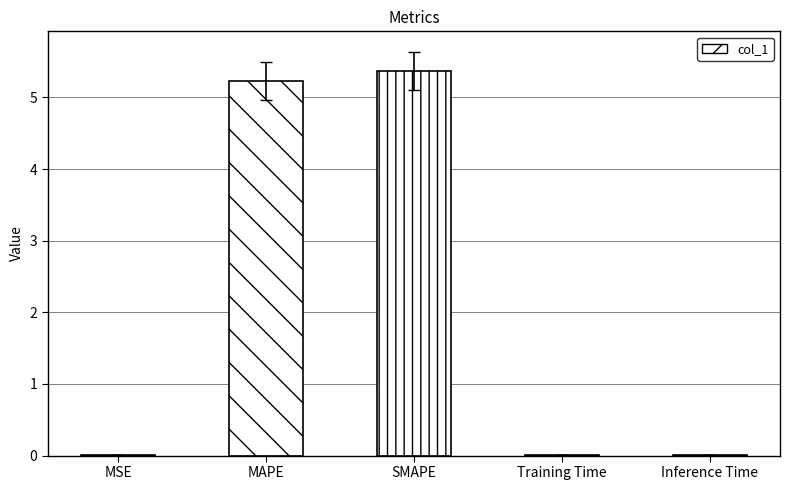

What is the sum of all values?

10.6